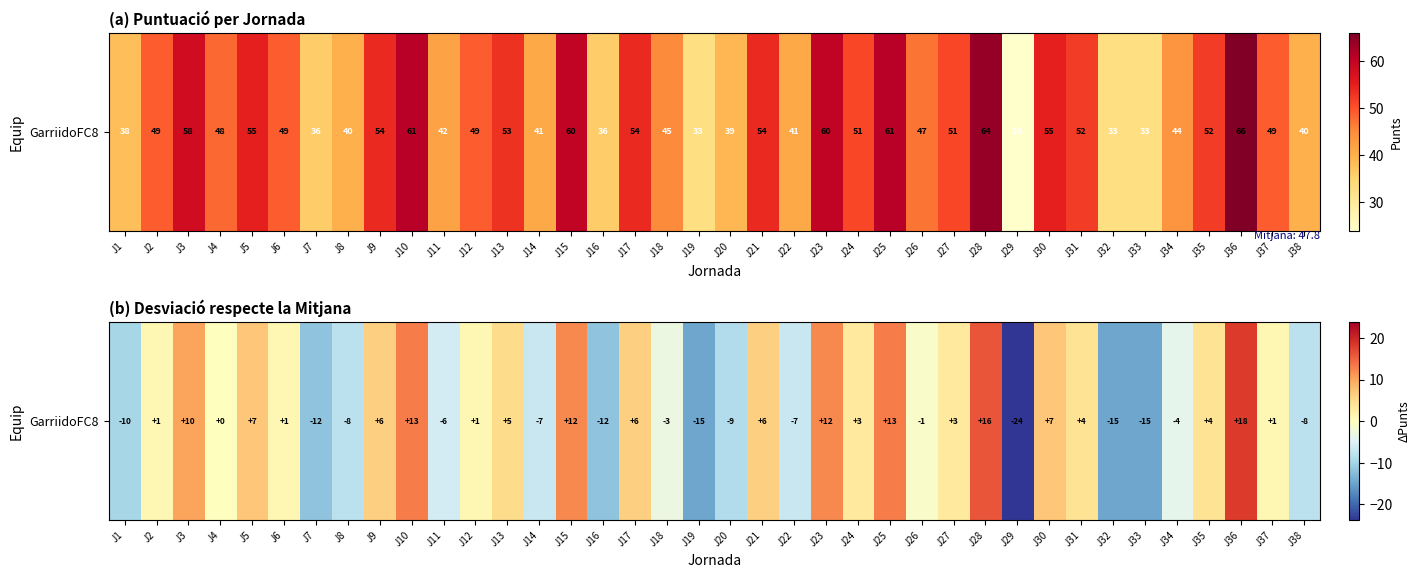

List the labels in order of value, smallest first.

J29, J19, J32, J33, J7, J16, J1, J20, J8, J38, J14, J22, J11, J34, J18, J26, J4, J2, J6, J12, J37, J24, J27, J31, J35, J13, J9, J17, J21, J5, J30, J3, J15, J23, J10, J25, J28, J36